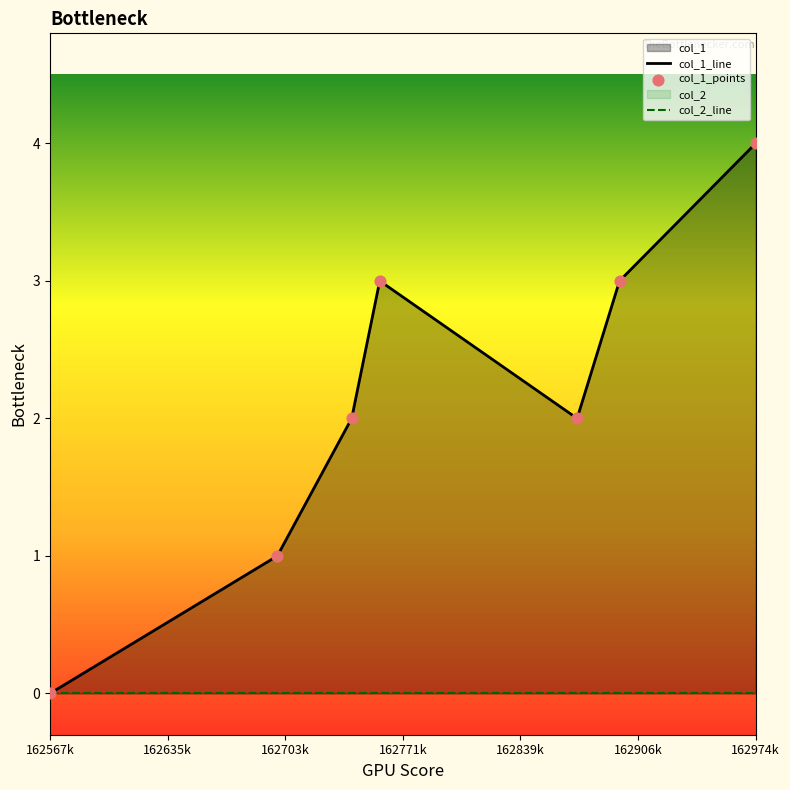

Which series has the largest total across all categories?

col_1_line